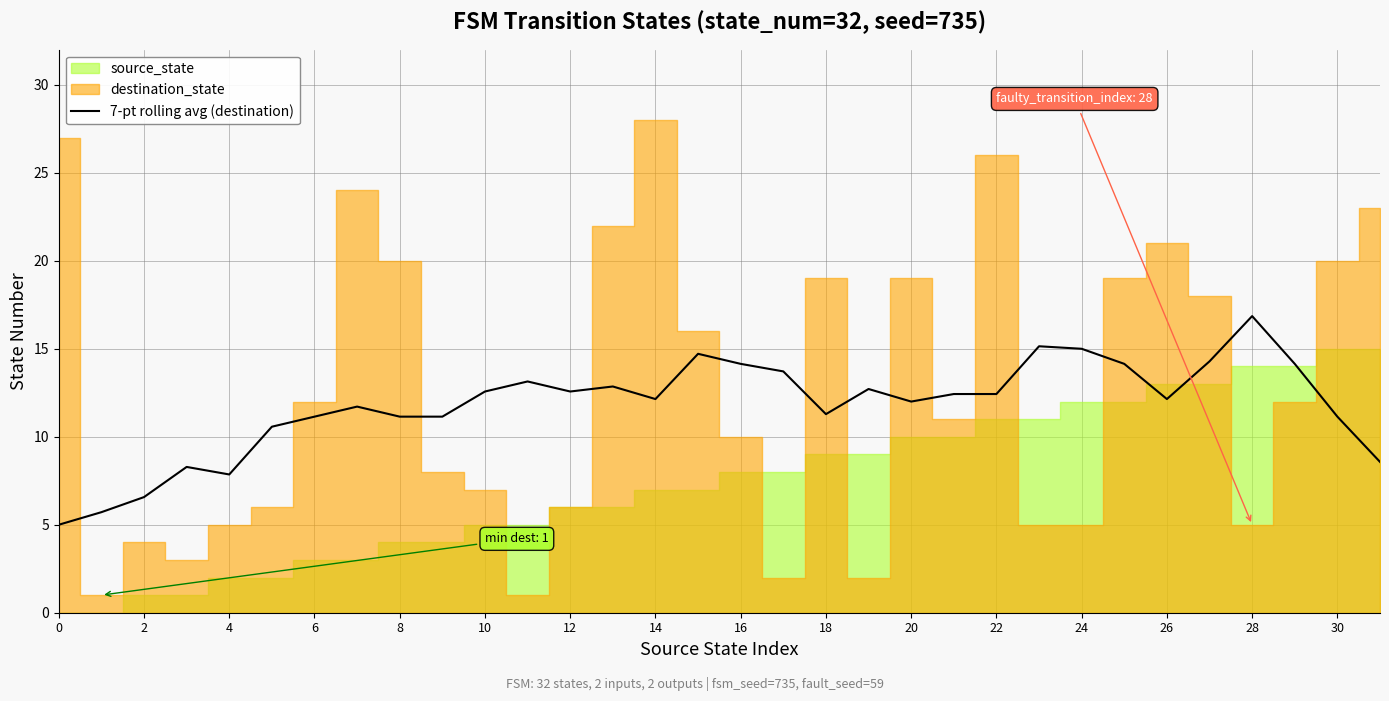

What is the average value?

11.8